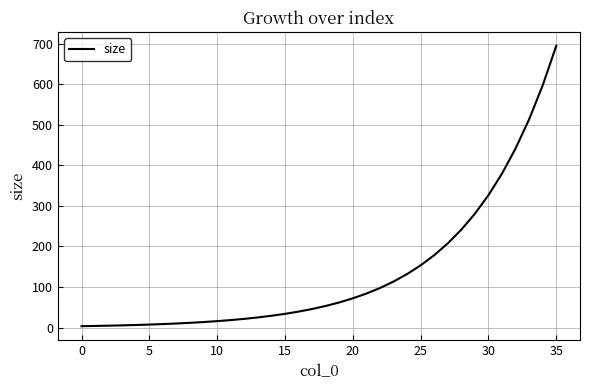

What is the difference between the maximum and minimum values?

691.2